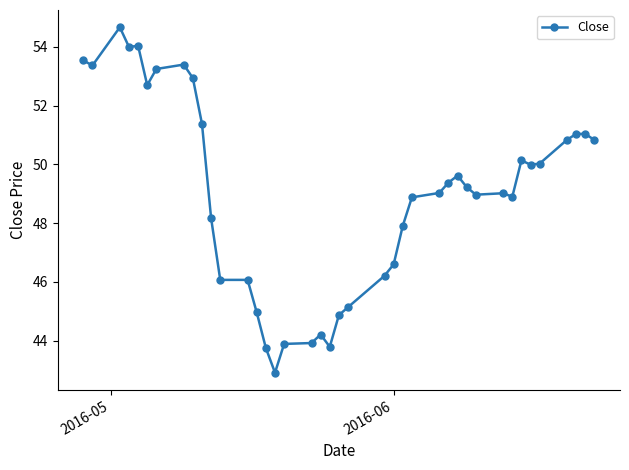

What is the greatest value displayed?

54.7